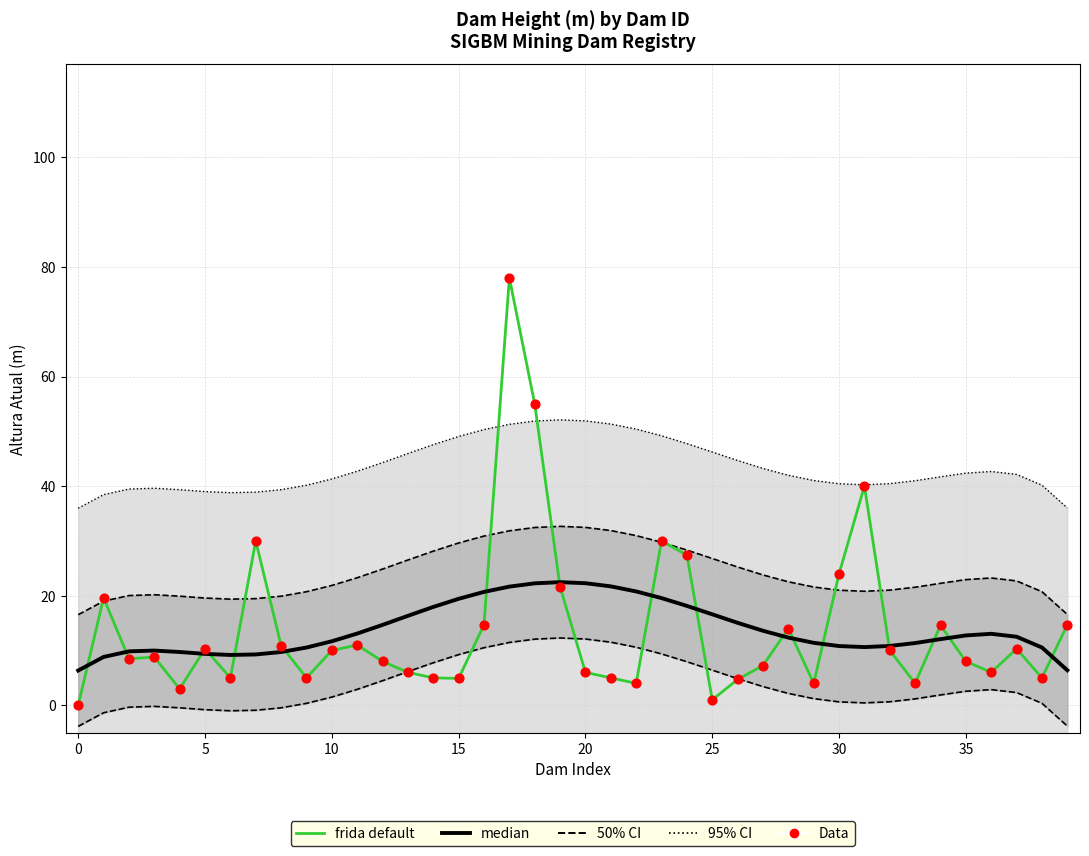

At how many categories does at least one series exceed 60?

1